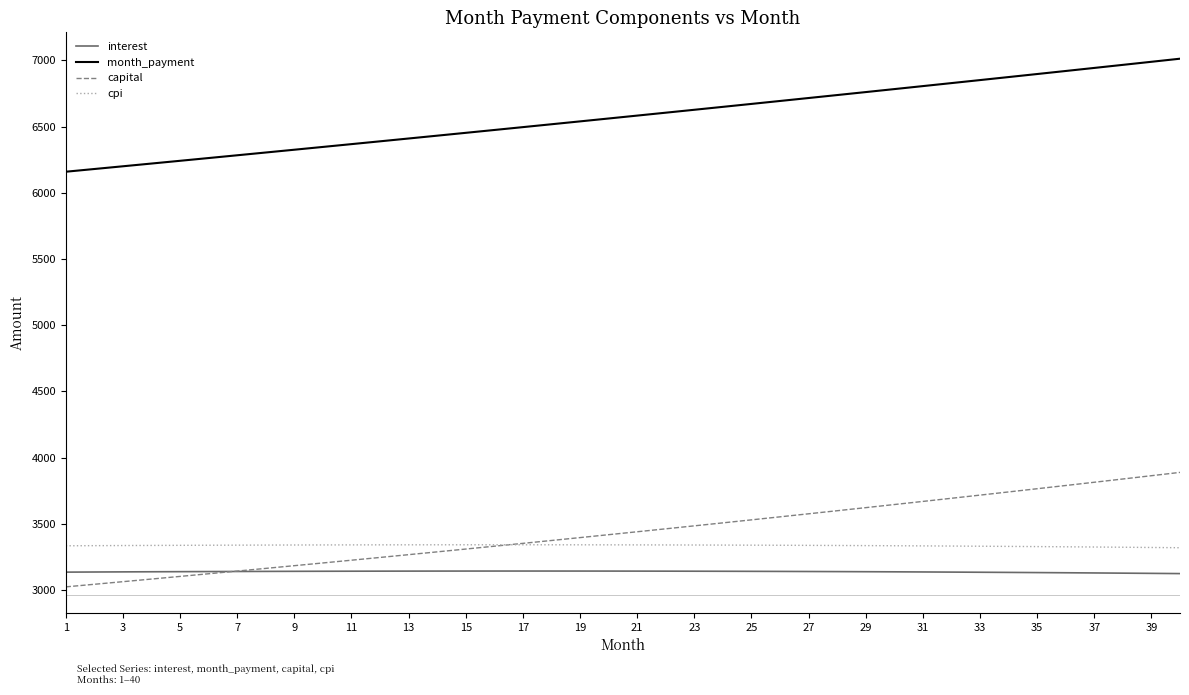

Which series has the widest spread of values?

capital